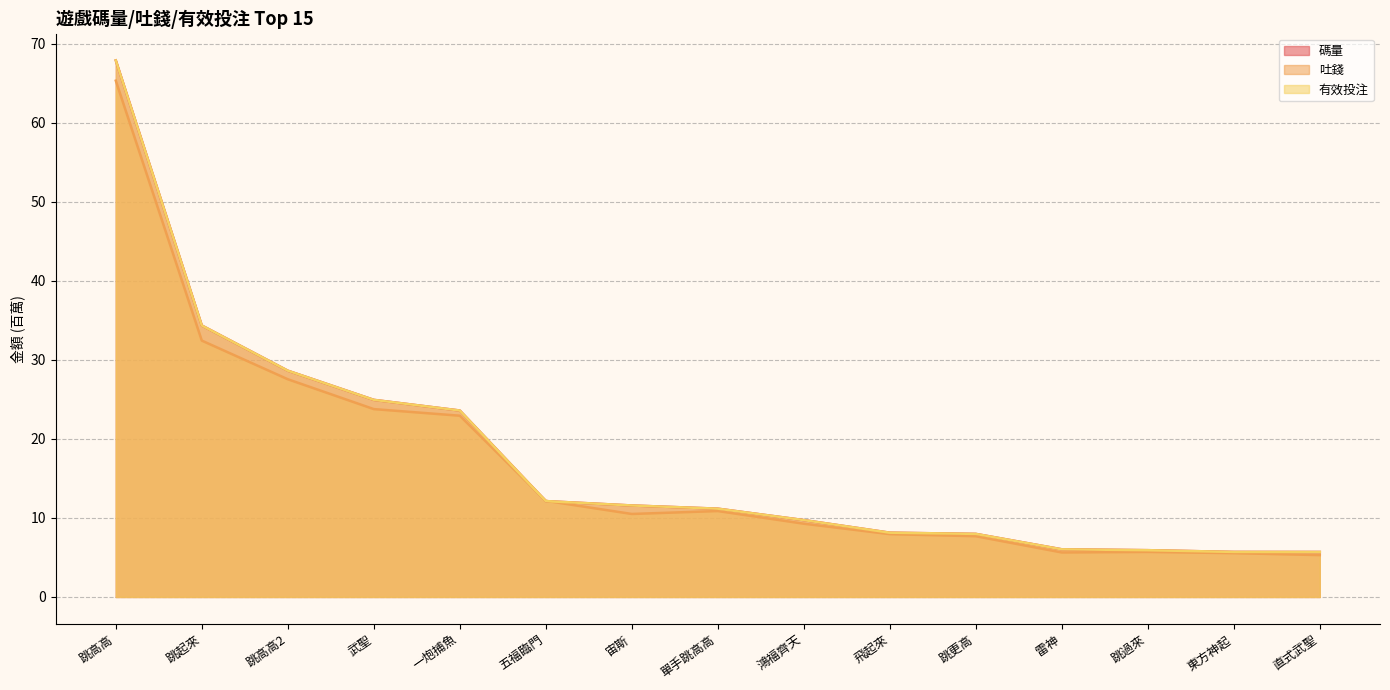

Reading left to right, what are all the values shown in this chart?

碼量: 跳高高=67.9	跳起來=34.3	跳高高2=28.6	武聖=24.9	一炮捕魚=23.6	五福臨門=12.1	宙斯=11.6	單手跳高高=11.2	鴻福齊天=9.7	飛起來=8.1	跳更高=8.0	雷神=6.0	跳過來=5.9	東方神起=5.7	直式武聖=5.7
吐錢: 跳高高=65.3	跳起來=32.4	跳高高2=27.5	武聖=23.8	一炮捕魚=22.9	五福臨門=12.2	宙斯=10.5	單手跳高高=10.9	鴻福齊天=9.3	飛起來=7.9	跳更高=7.7	雷神=5.6	跳過來=5.7	東方神起=5.5	直式武聖=5.3
有效投注: 跳高高=67.9	跳起來=34.3	跳高高2=28.6	武聖=24.9	一炮捕魚=23.6	五福臨門=12.1	宙斯=11.6	單手跳高高=11.2	鴻福齊天=9.7	飛起來=8.1	跳更高=8.0	雷神=6.0	跳過來=5.9	東方神起=5.7	直式武聖=5.7